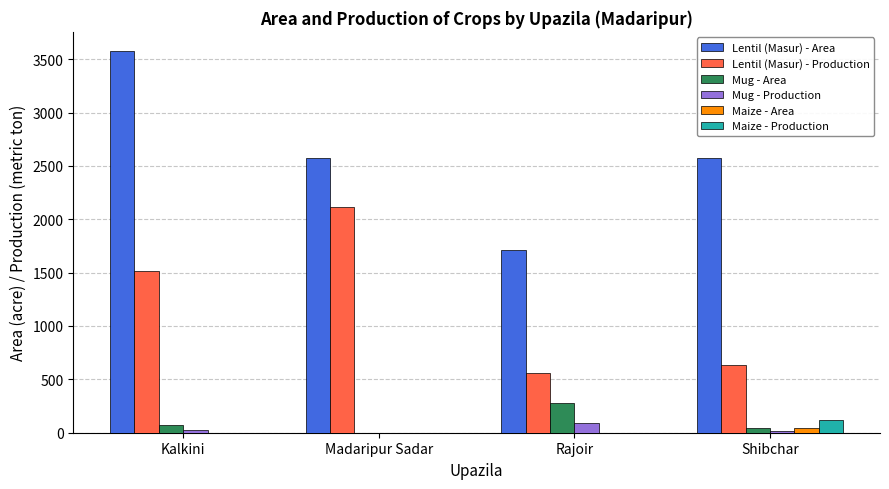

Is it true that Maize - Area equals 0 at Kalkini?

True